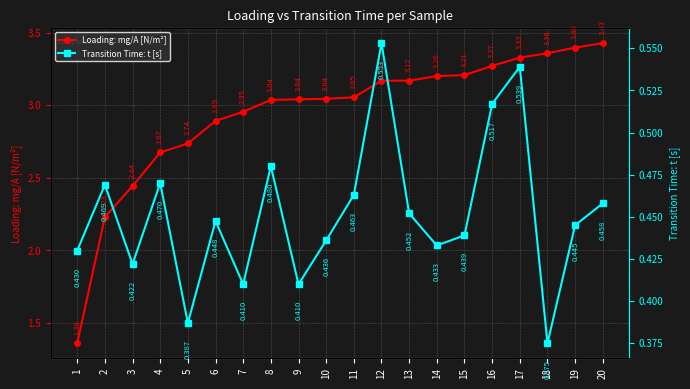

List the labels in order of Transition Time: t [s] value, smallest first.

18, 5, 7, 9, 3, 1, 14, 10, 15, 19, 6, 13, 20, 11, 2, 4, 8, 16, 17, 12